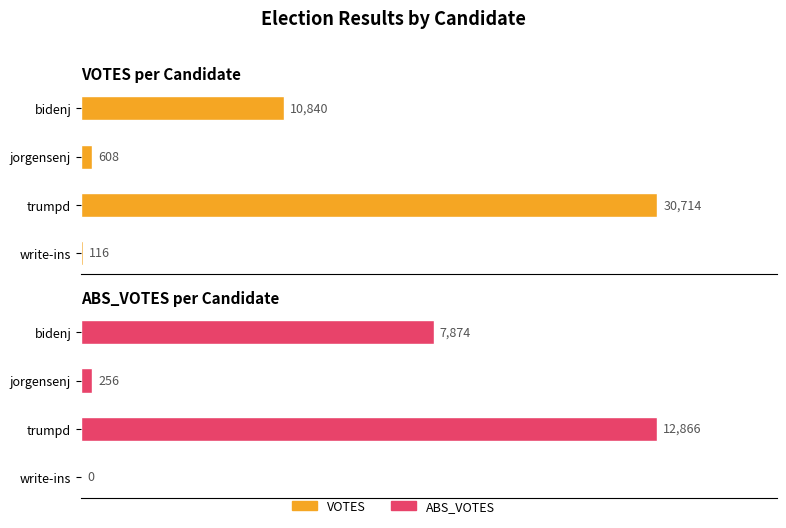

How many groups of bars are there?

4